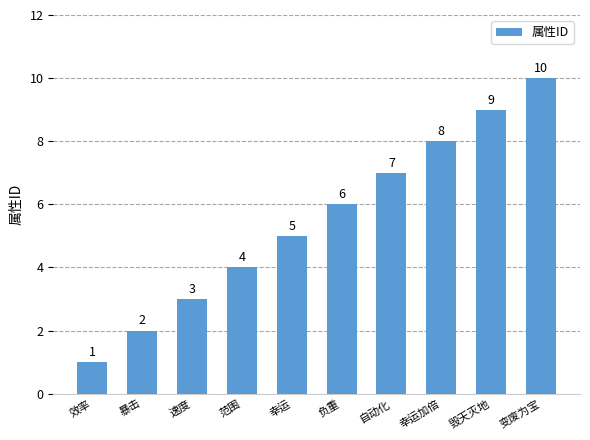

Which has a higher value, 自动化 or 幸运?

自动化